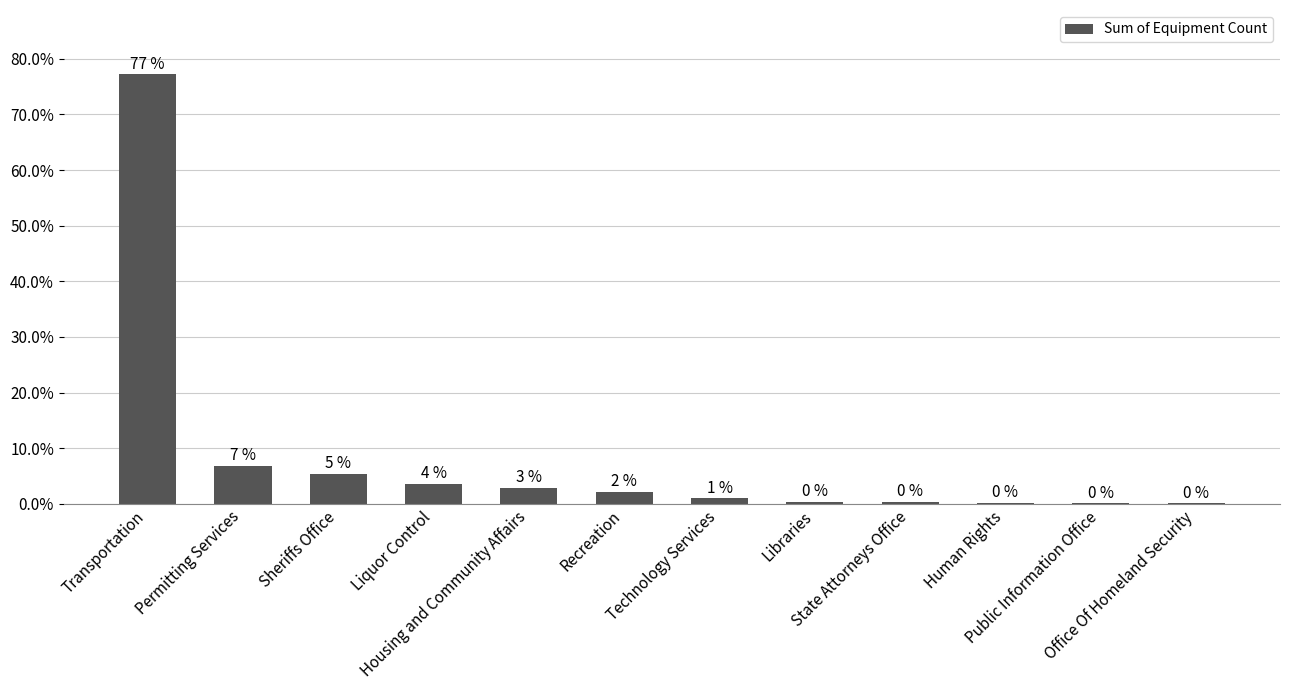

Between Public Information Office and Libraries, which is larger?

Libraries